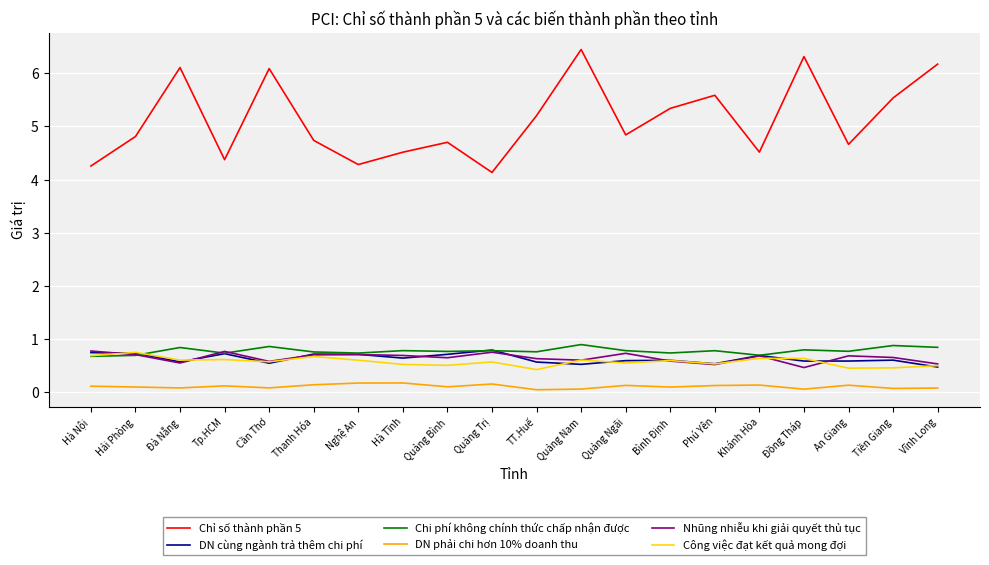

True or false: Chỉ số thành phần 5 and DN cùng ngành trả thêm chi phí cross at least once.

False